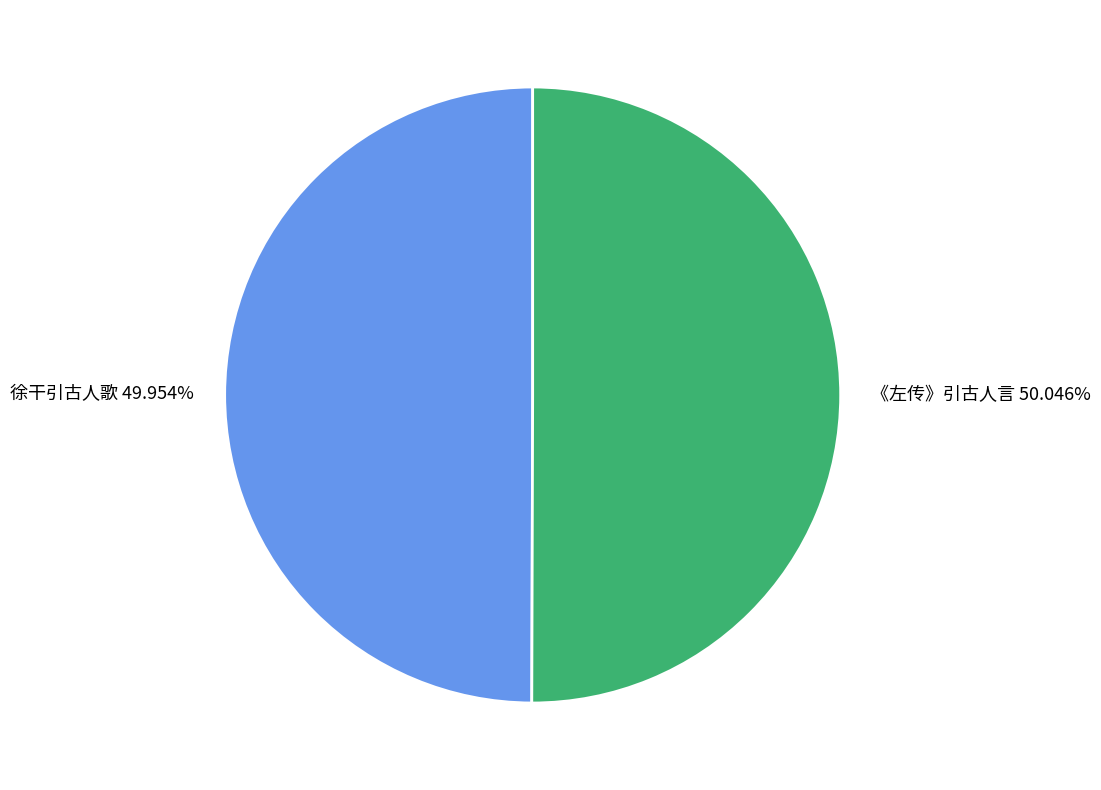

To the nearest percent, what is the combined percentage of 《左传》引古人言 and 徐干引古人歌?

100%